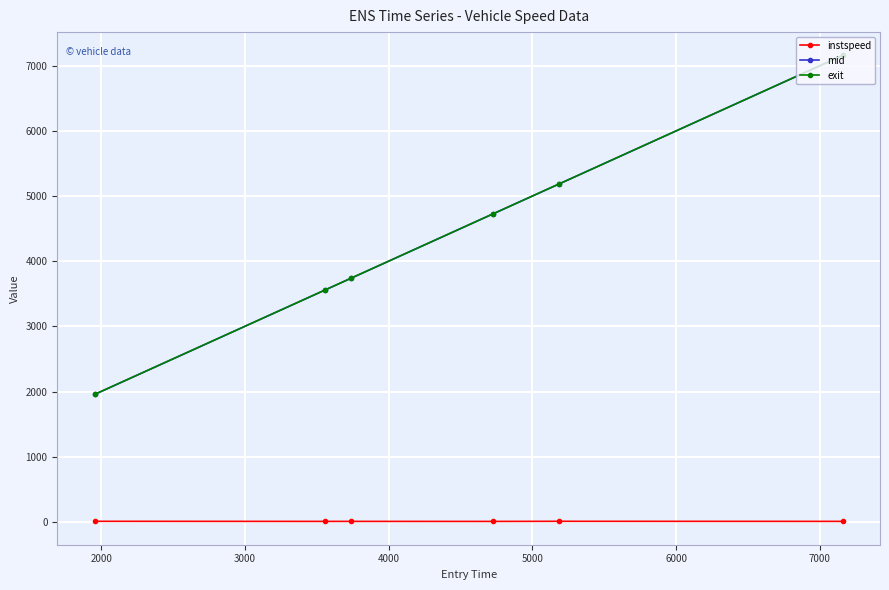

Which series has the largest range (max minus min)?

exit